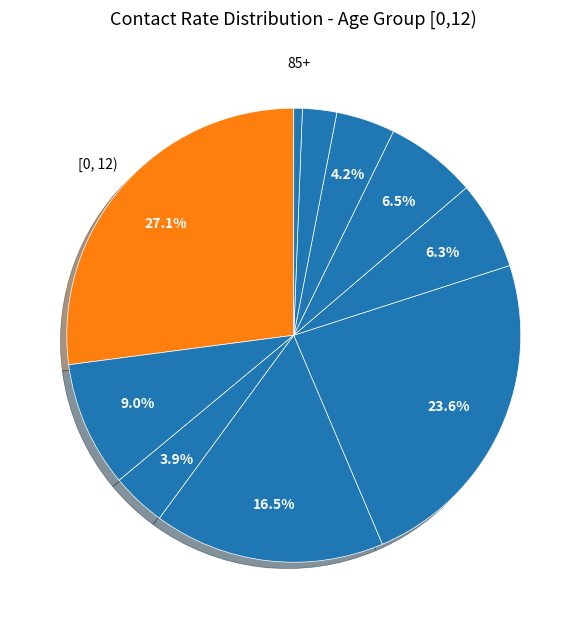

Is there any slice that represents more than half of the pie?

No